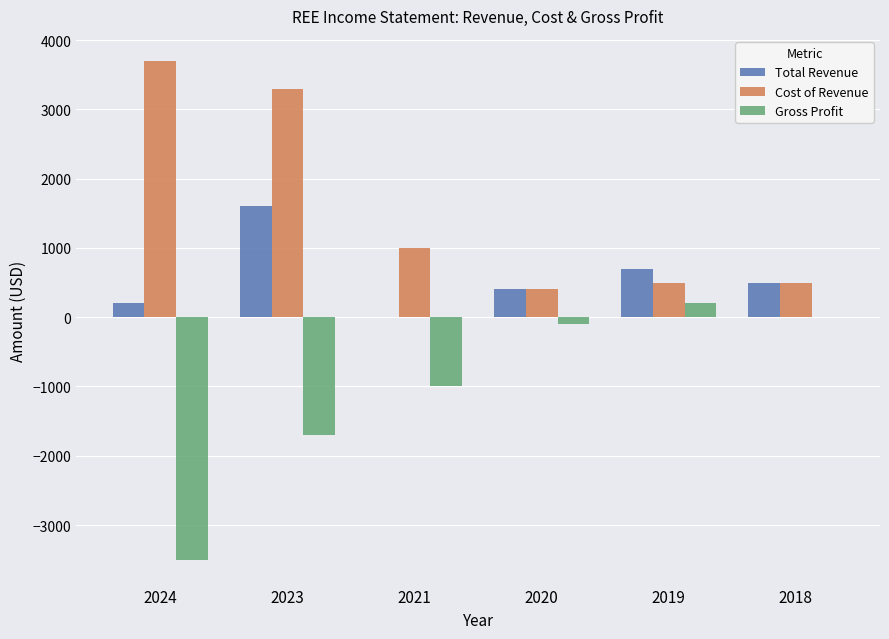

How many groups of bars are there?

6